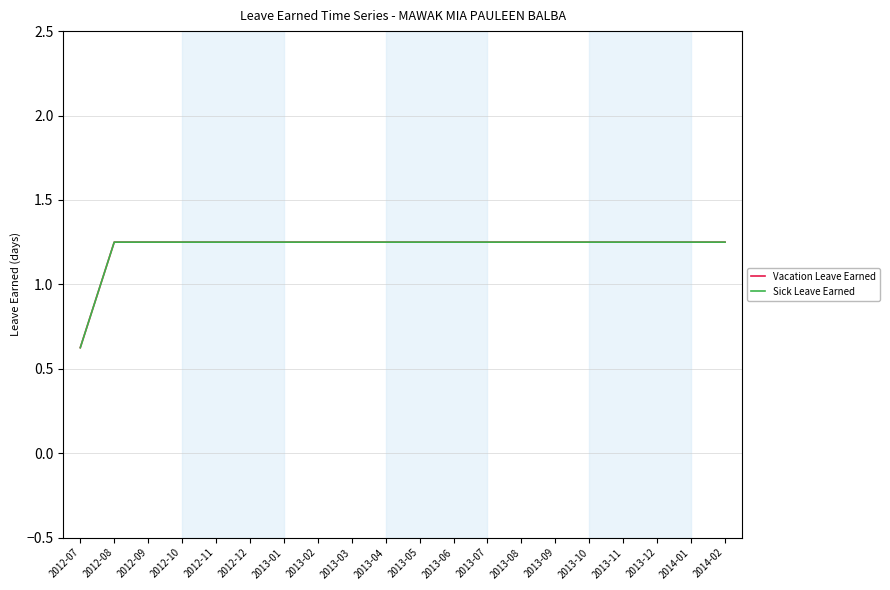

Is this an area chart (filled region under the line)?

No